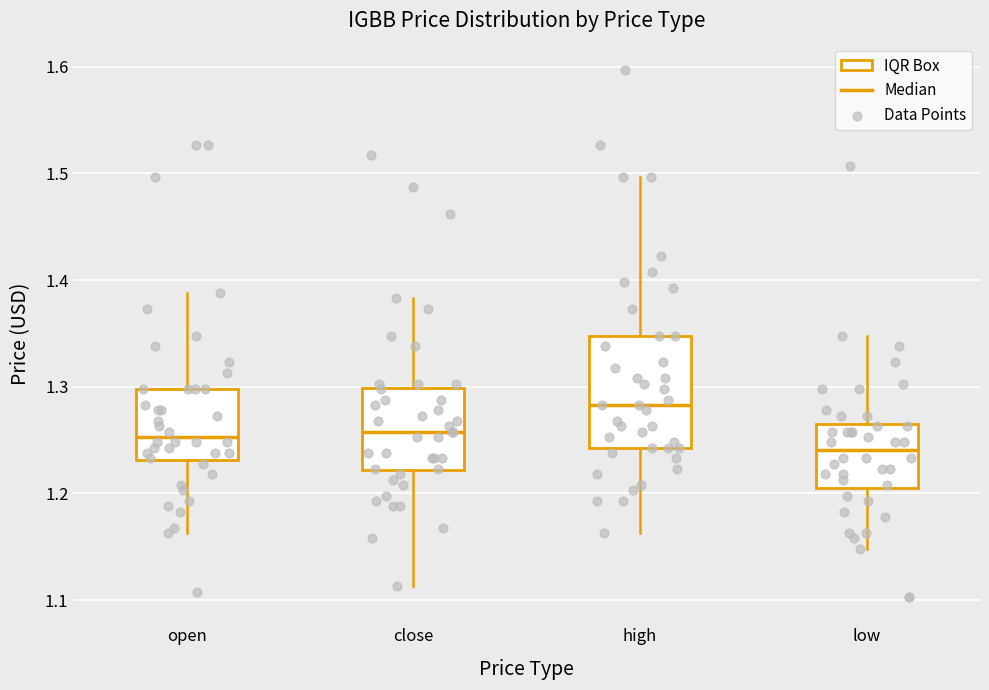

Where is the upper edge of the box for low on the y-axis? The values are not printed on the chart, so give them approximately, as read against the axis.

1.27